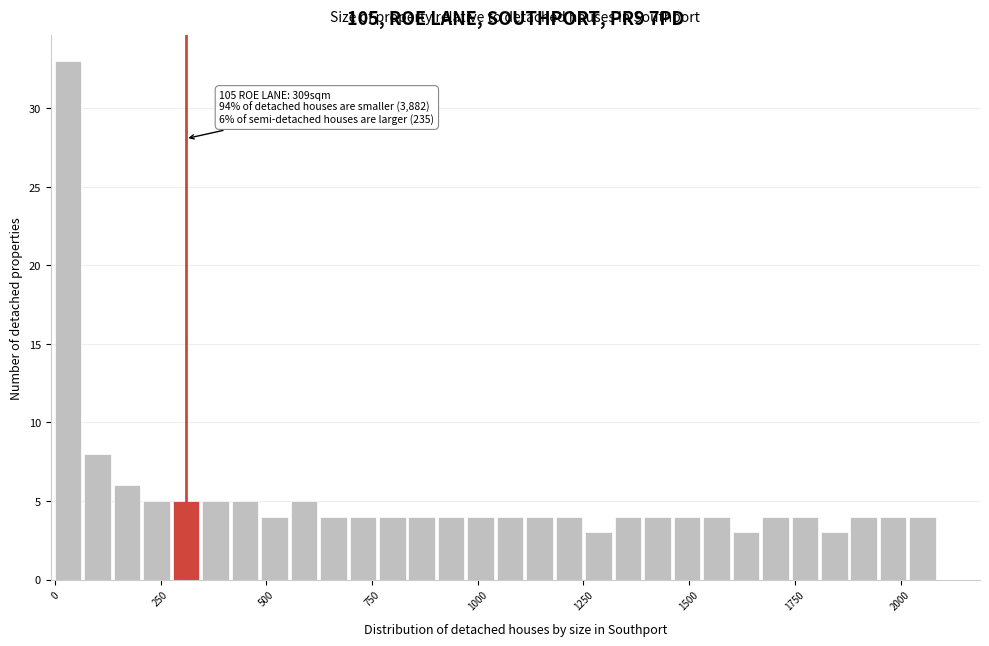

Read against the x-axis, roughly where is the centre of the tallest bar?

50